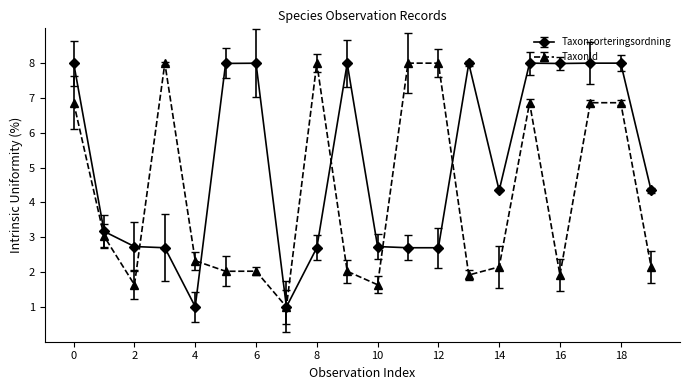

How many categories are shown in the chart?

20